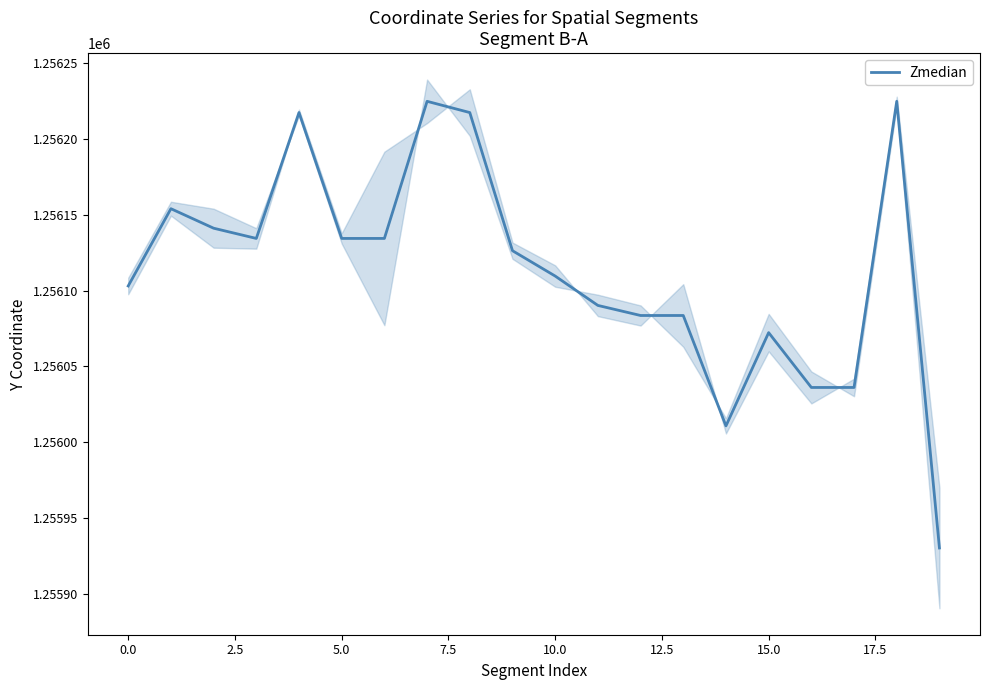

What is the difference between the maximum and second lowest values?

214.1